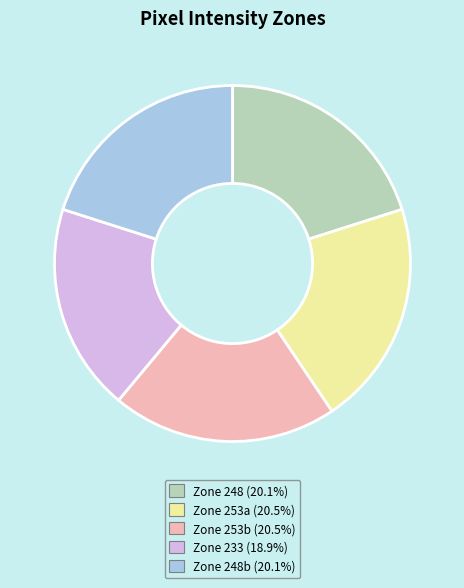

Is there a majority slice in this chart?

No